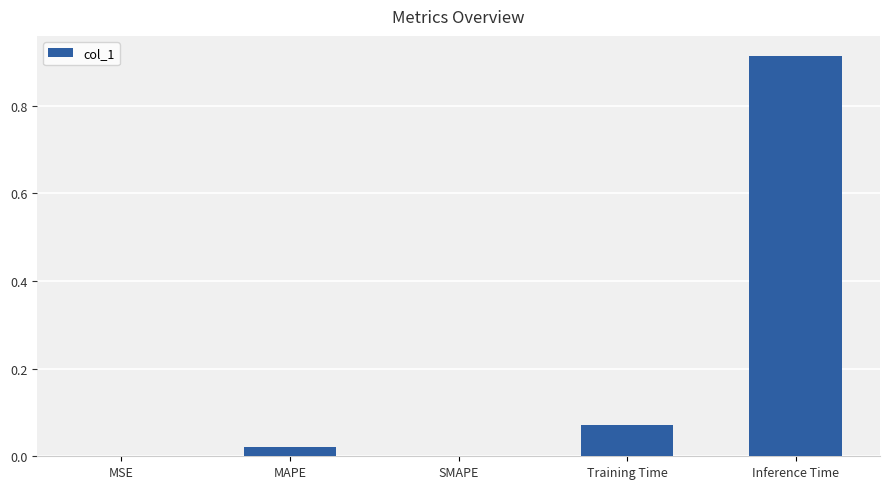

Which has a higher value, Inference Time or MAPE?

Inference Time